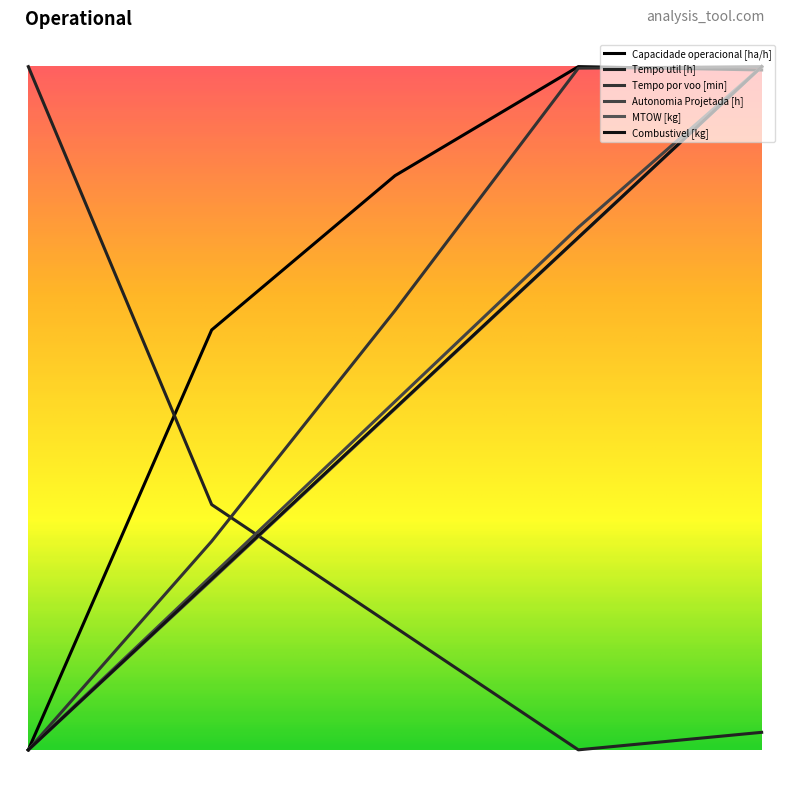

Does the chart display data point markers on the line(s)?

No